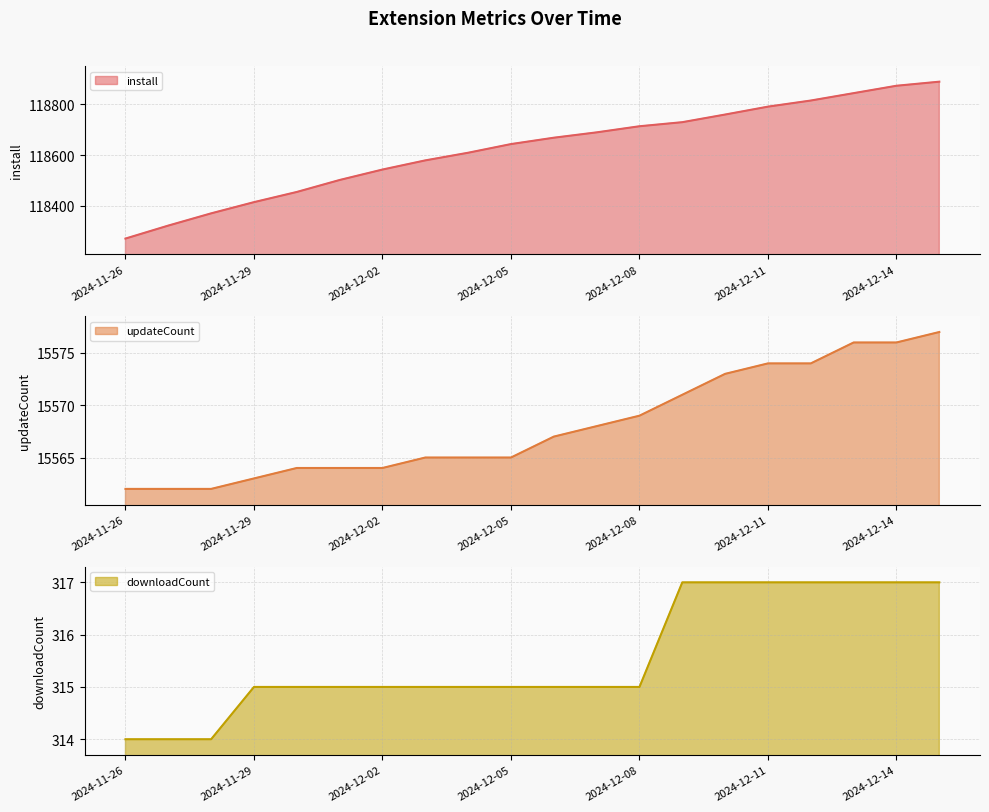

How many categories are shown in the chart?

20